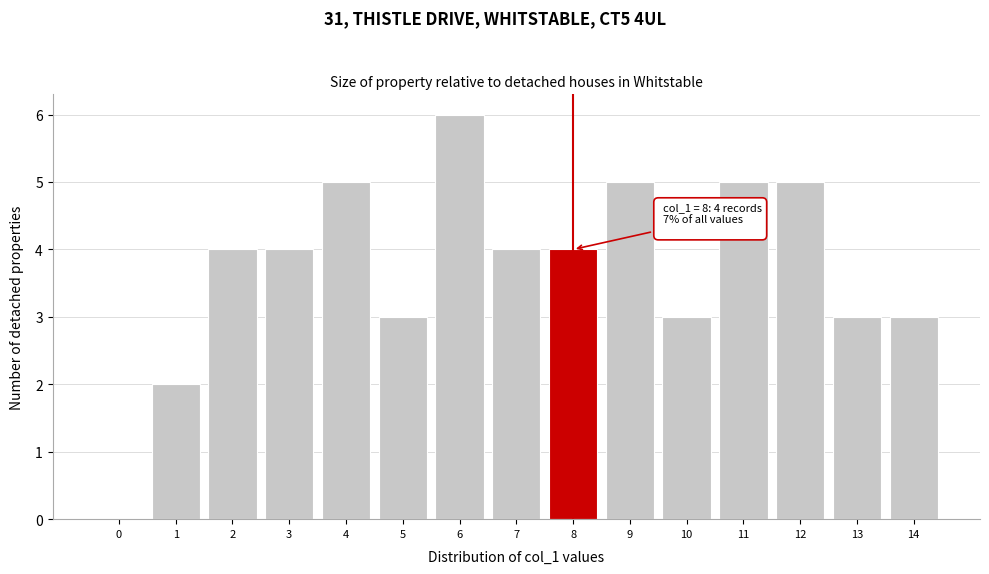

Reading left to right, what are all the values shown in this chart?

0=0	1=2	2=4	3=4	4=5	5=3	6=6	7=4	8=4	9=5	10=3	11=5	12=5	13=3	14=3